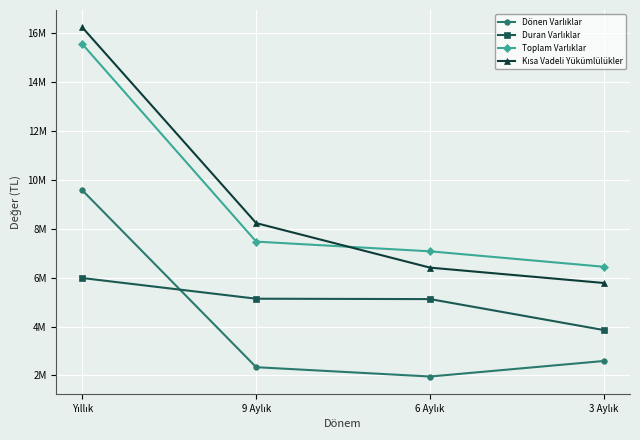

Reading left to right, list all the values displayed in this chart.

Dönen Varlıklar: 9574767	2336838	1955093	2590941
Duran Varlıklar: 5985180	5139382	5123397	3855818
Toplam Varlıklar: 15559947	7476220	7078490	6446759
Kısa Vadeli Yükümlülükler: 16240470	8233315	6411146	5782541